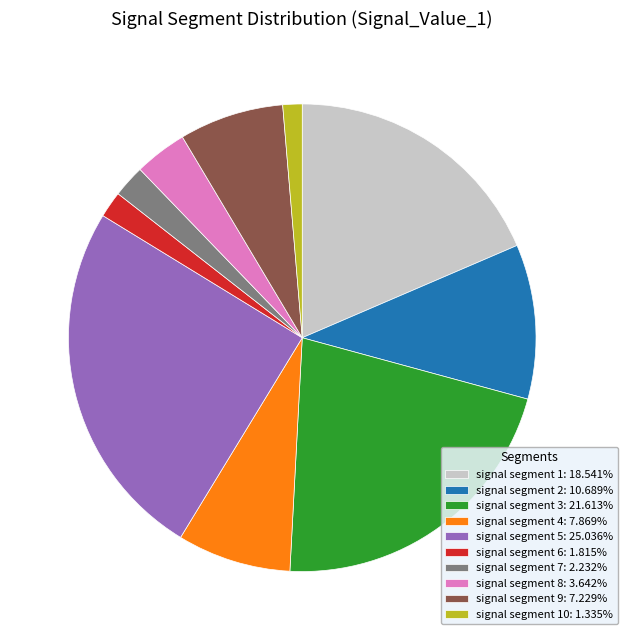

Does any single category account for the majority?

No